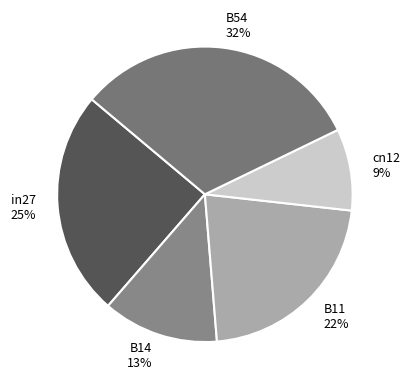

Which has a higher value, cn12 or B54?

B54